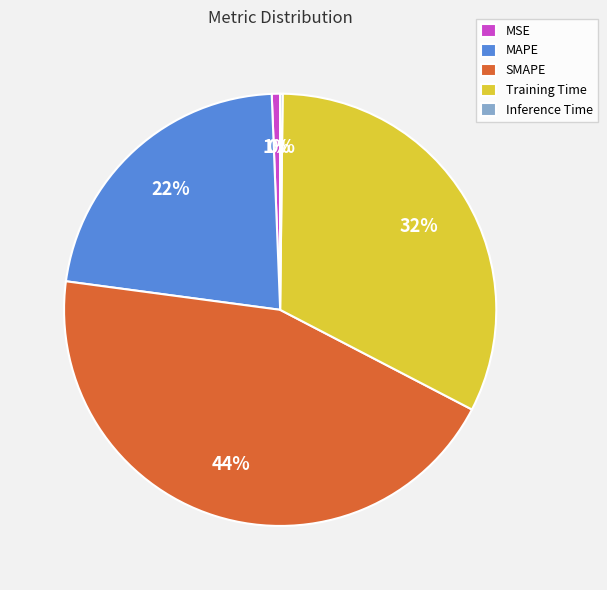

Which category has the biggest portion of the pie?

SMAPE